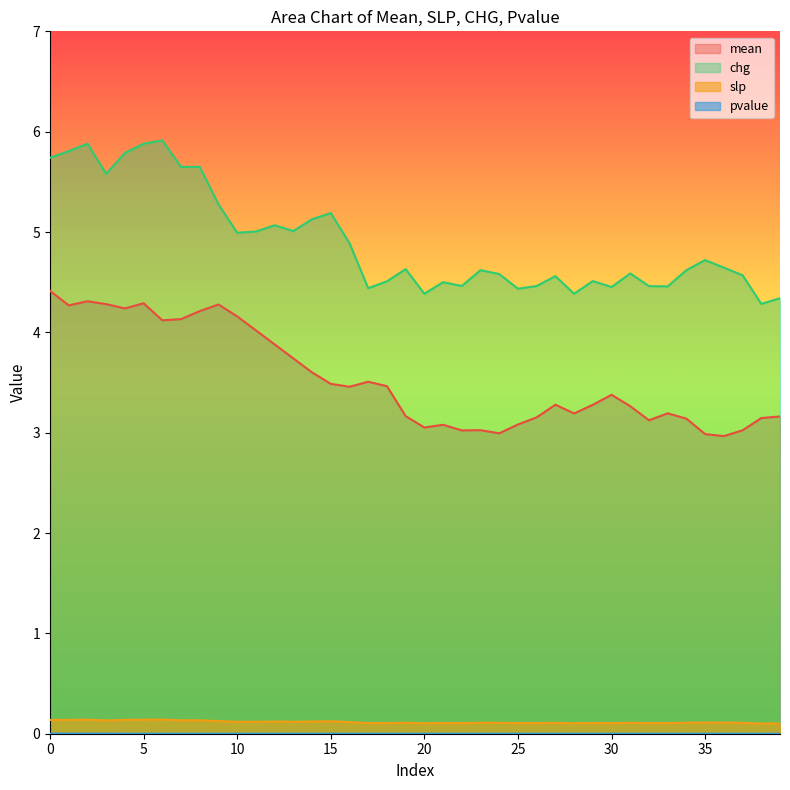

How many lines are shown in the chart?

4